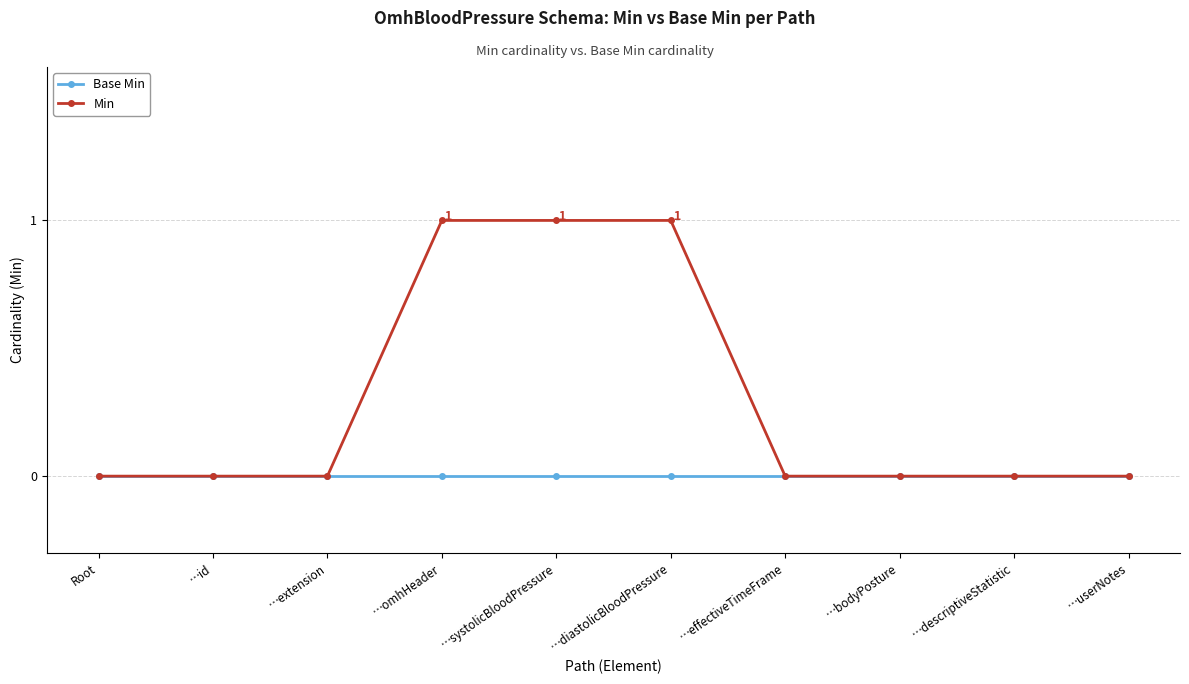

Does the chart display data point markers on the line(s)?

Yes